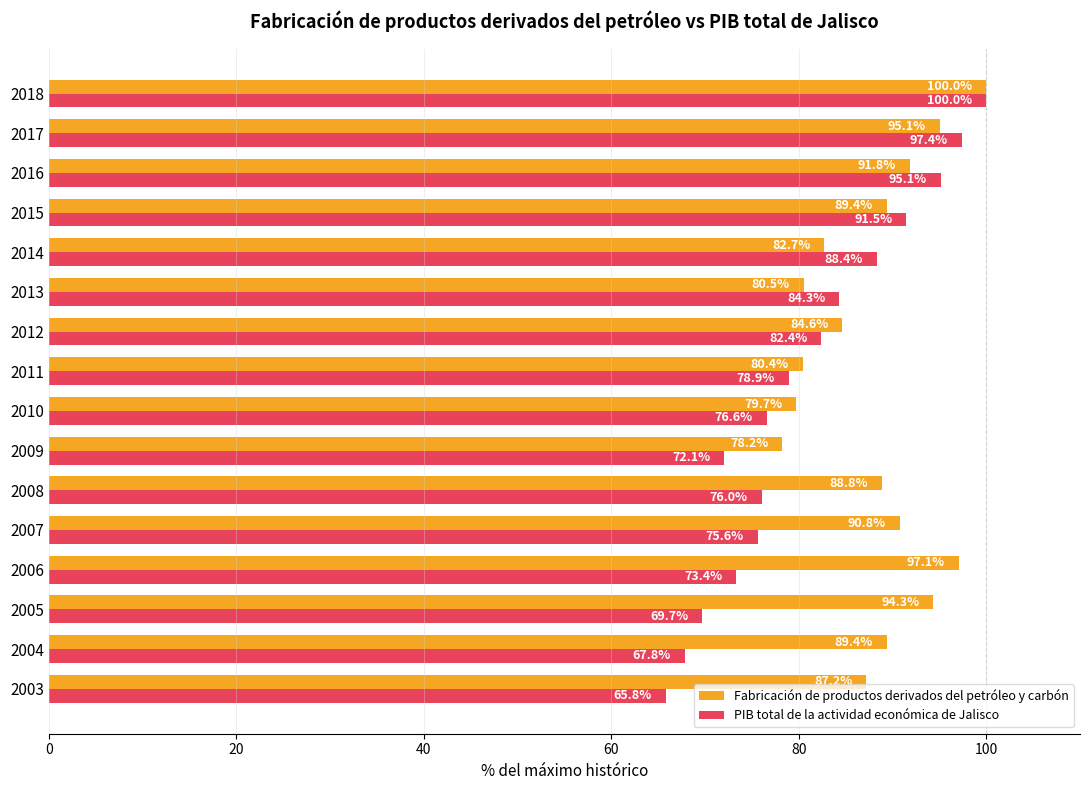

Which series has the largest total across all categories?

Fabricación de productos derivados del petróleo y carbón